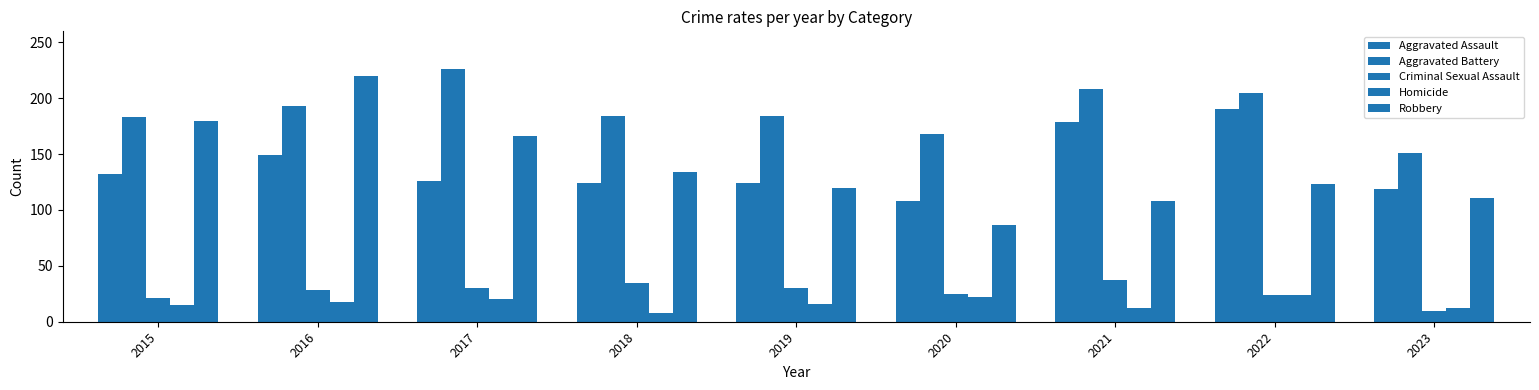

Are the bars grouped side by side (vs. stacked)?

Yes